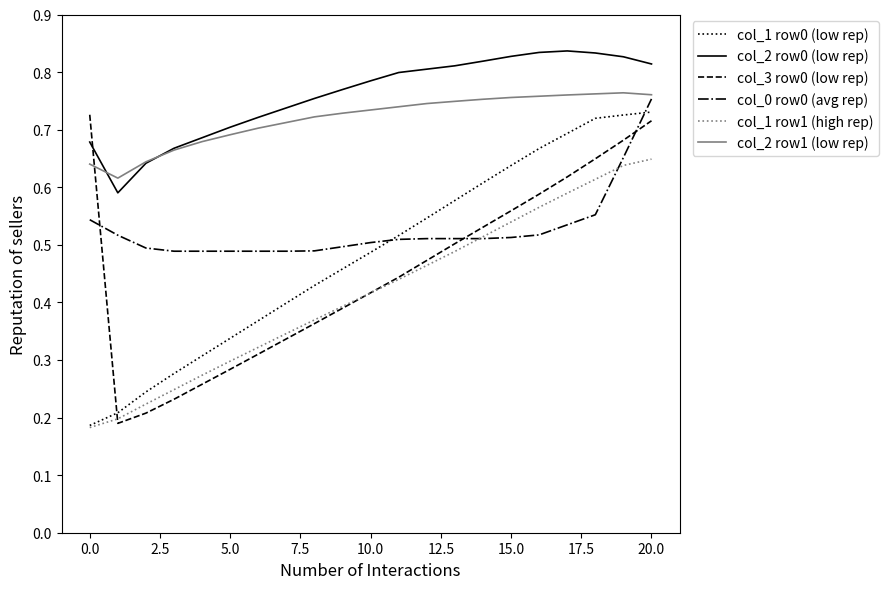

Which series has the largest total across all categories?

col_2 row0 (low rep)